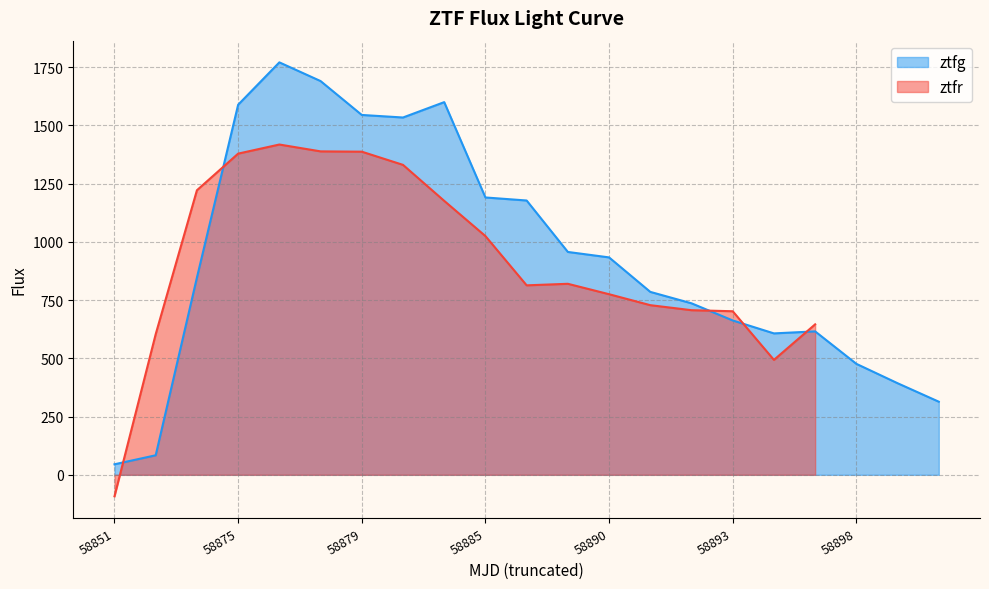

The ztfg series shows 662.8 at 58893. True or false?

True